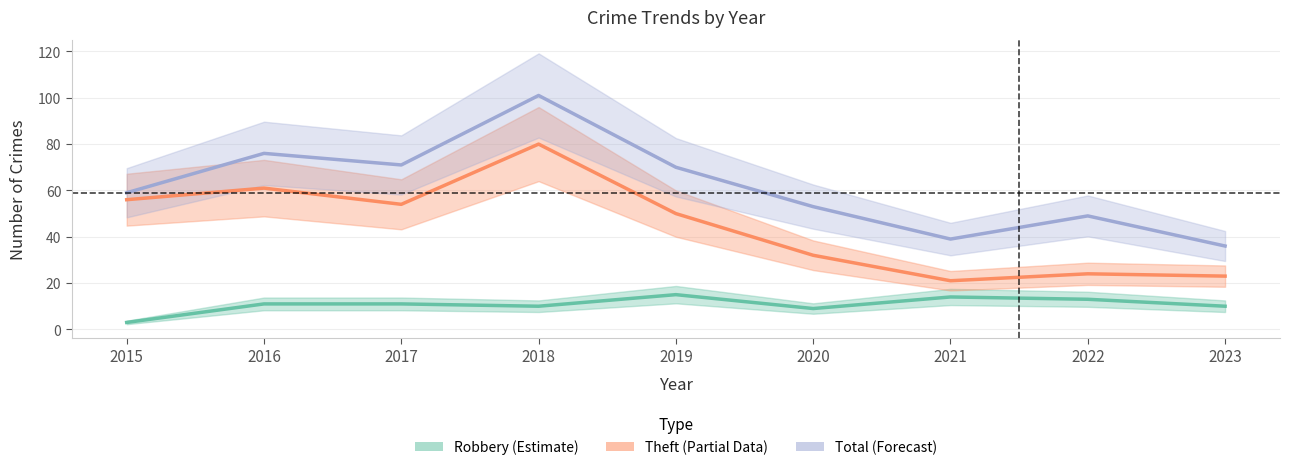

What is the average value of the Theft (Partial Data) series?

45